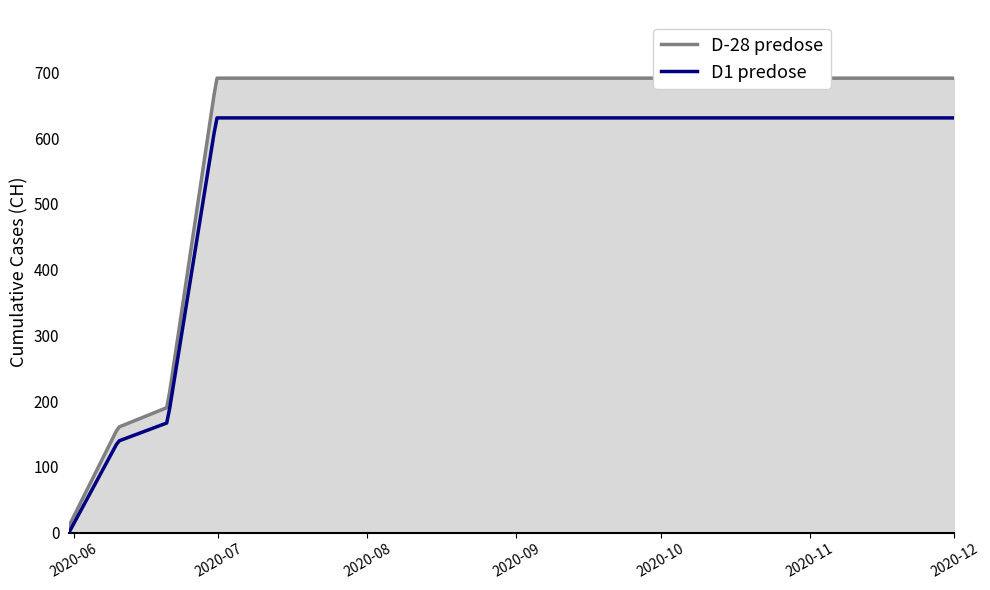

List the labels in order of value, smallest first.

2020-05-31, 2020-06-01, 2020-06-02, 2020-06-03, 2020-06-04, 2020-06-10, 2020-06-20, 2020-06-30, 2020-07-09, 2020-07-20, 2020-08-01, 2020-08-15, 2020-09-01, 2020-09-15, 2020-10-01, 2020-10-15, 2020-11-01, 2020-11-15, 2020-12-01